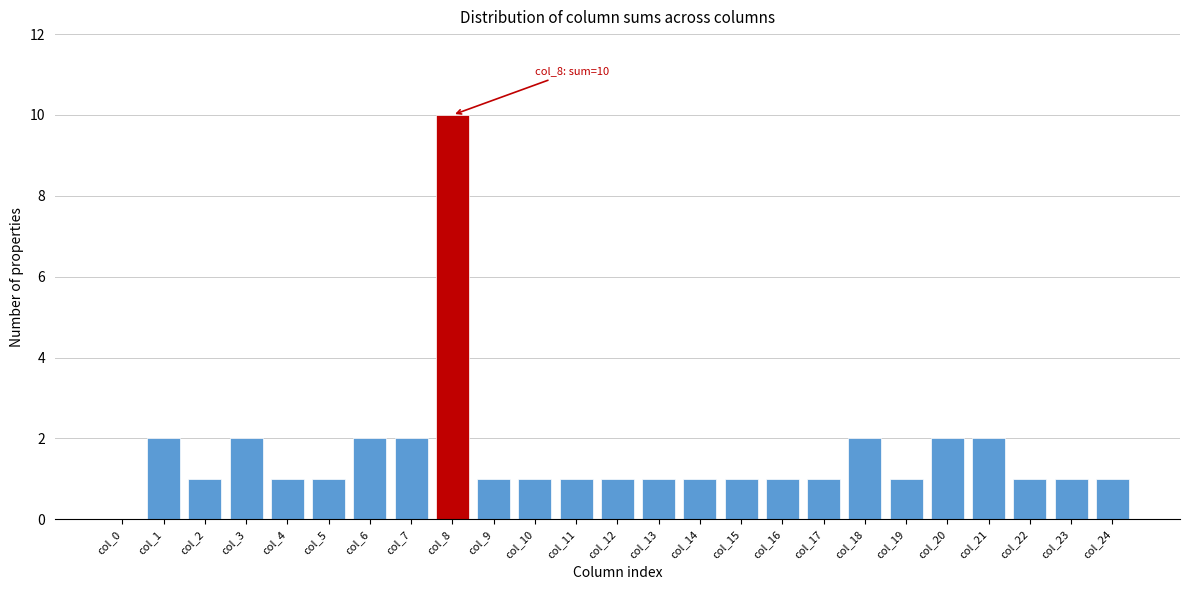

Reading right to left, list all the values displayed in this chart.

col_24=1	col_23=1	col_22=1	col_21=2	col_20=2	col_19=1	col_18=2	col_17=1	col_16=1	col_15=1	col_14=1	col_13=1	col_12=1	col_11=1	col_10=1	col_9=1	col_8=10	col_7=2	col_6=2	col_5=1	col_4=1	col_3=2	col_2=1	col_1=2	col_0=0